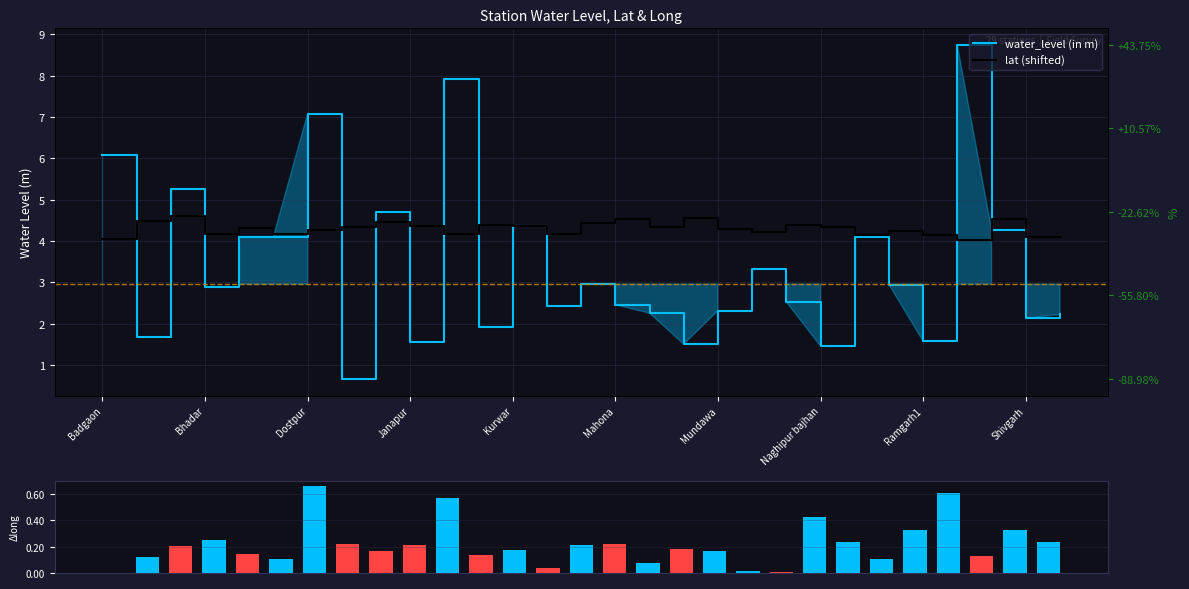

Between Dostpur and 10, which is larger?

10